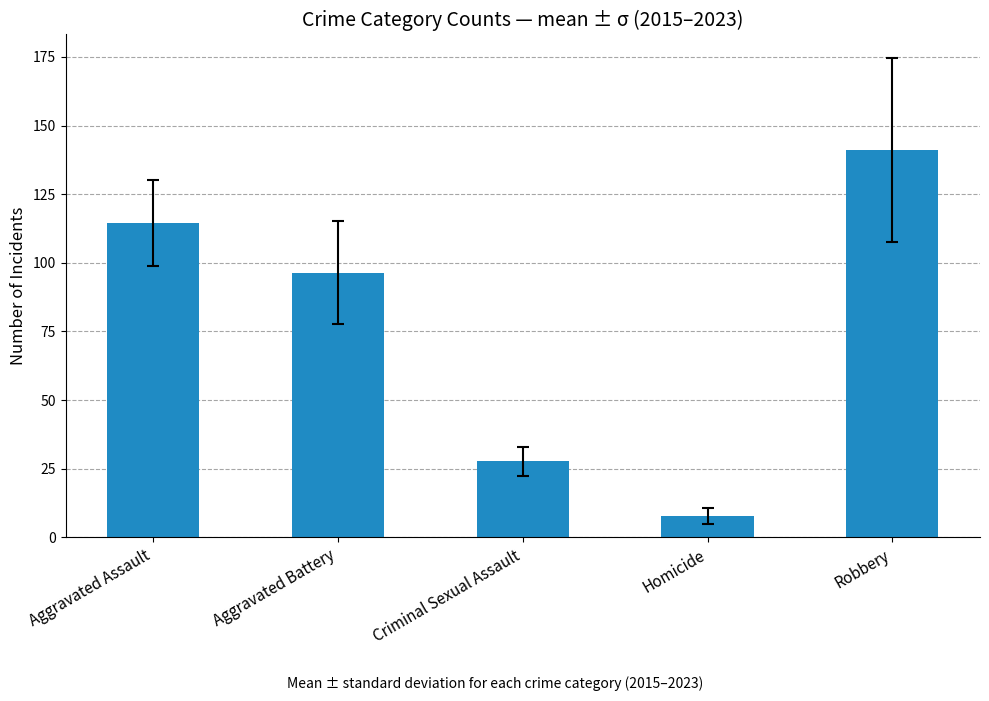

Is it true that the value at Homicide is 7.8?

True